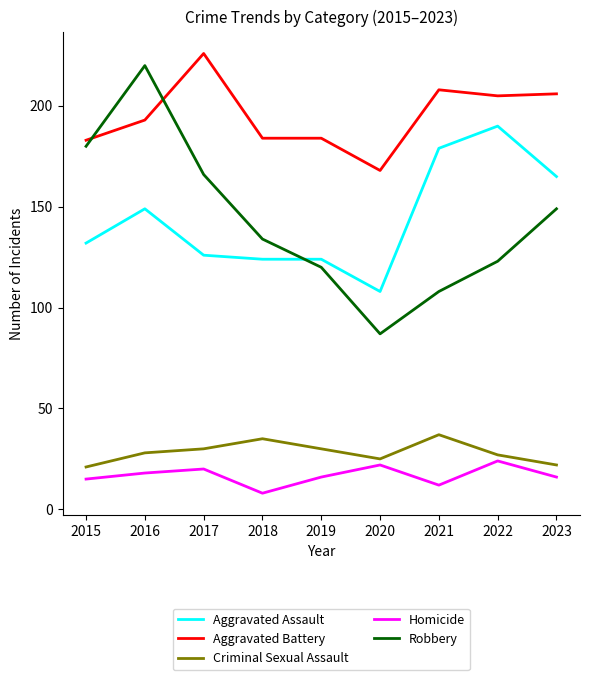

What is the difference between the highest and lowest values at 2022?

181